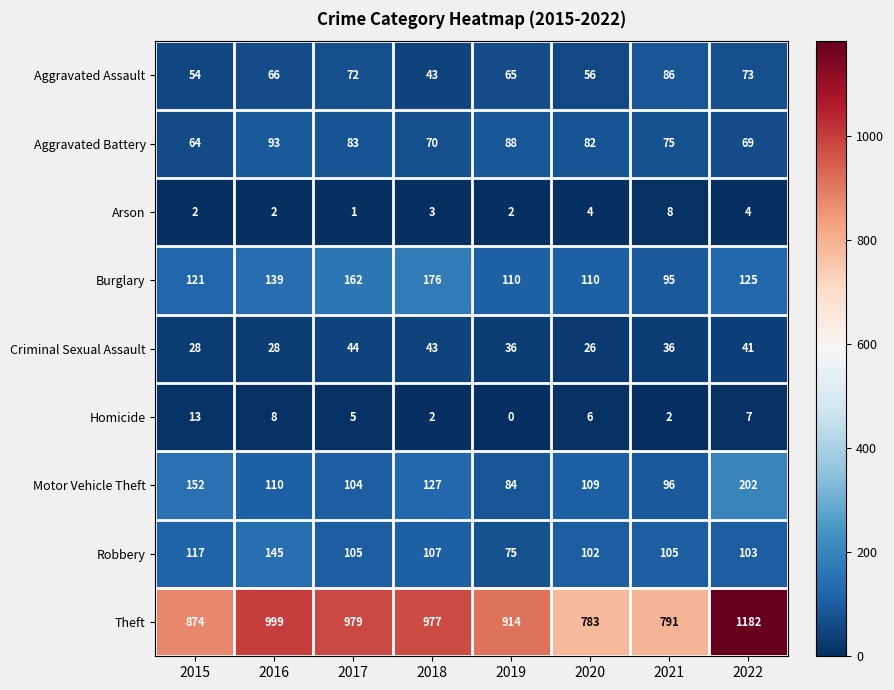

What is the average value of the Theft series?

937